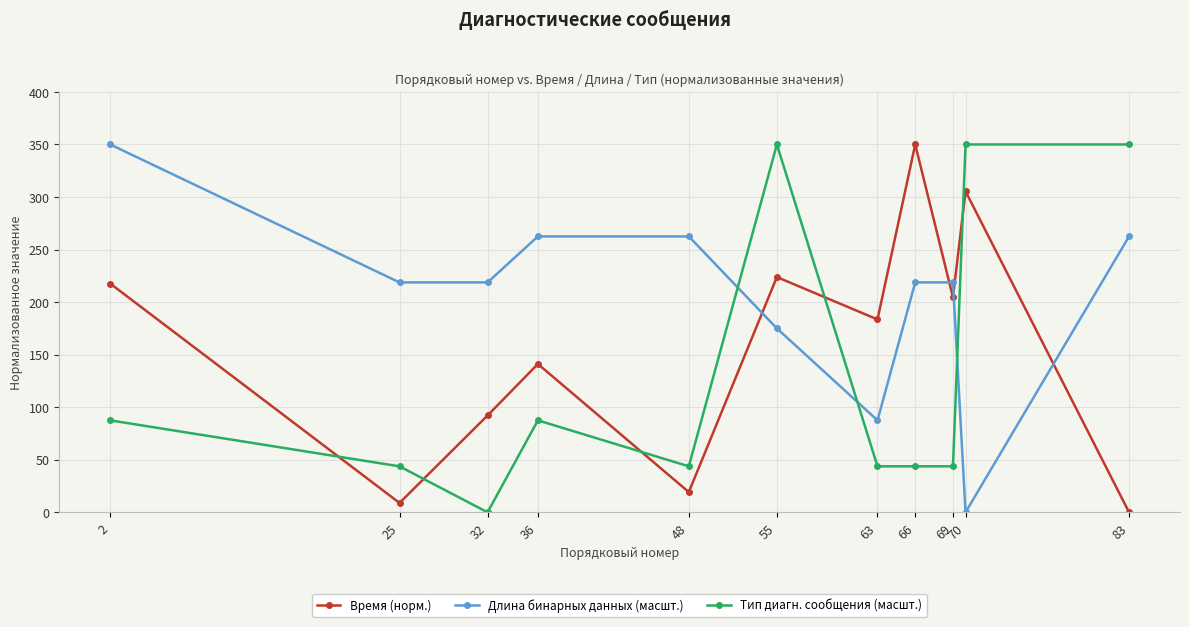

Which series has the largest total across all categories?

Длина бинарных данных (масшт.)